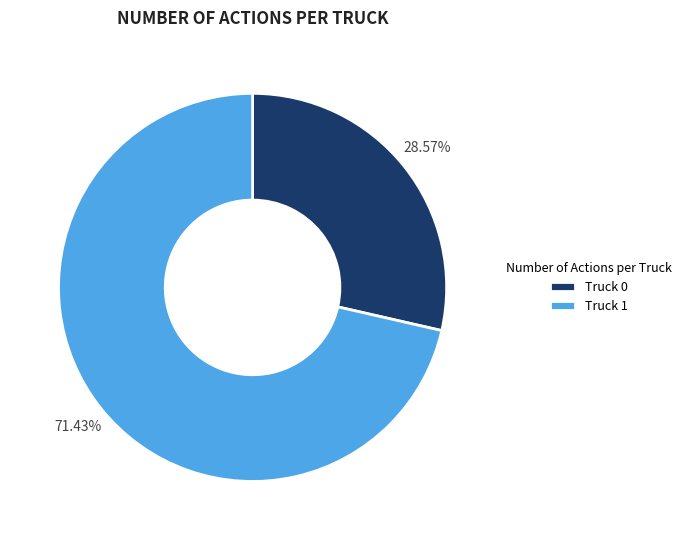

To the nearest percent, what is the difference between the largest and smallest slice percentages?

43%